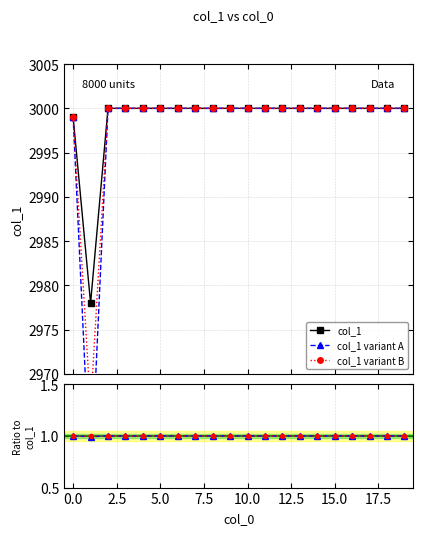

How many lines are shown in the chart?

5